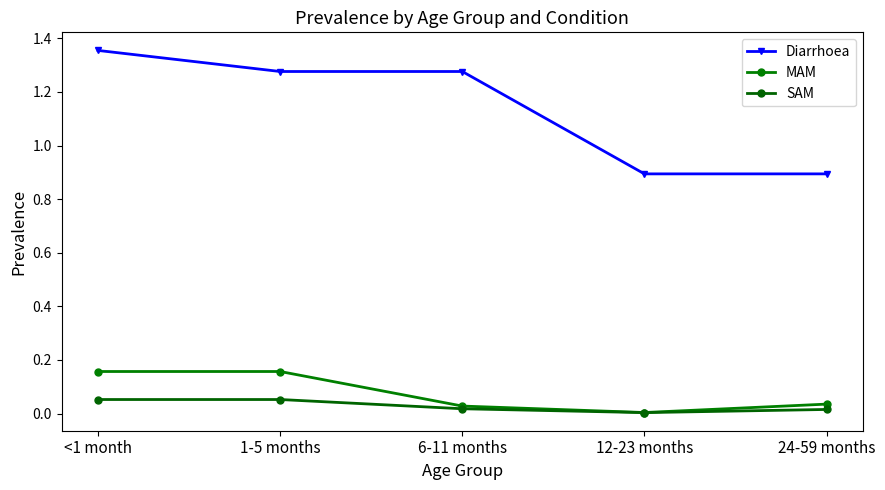

What are all the series names shown in the legend?

Diarrhoea, MAM, SAM